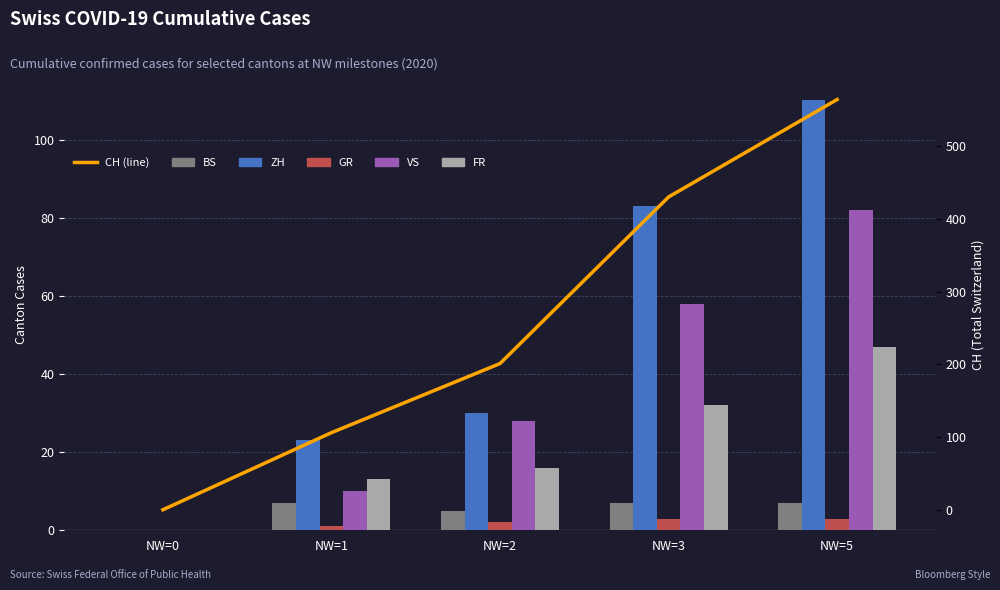

Count the number of categories in the chart.

5